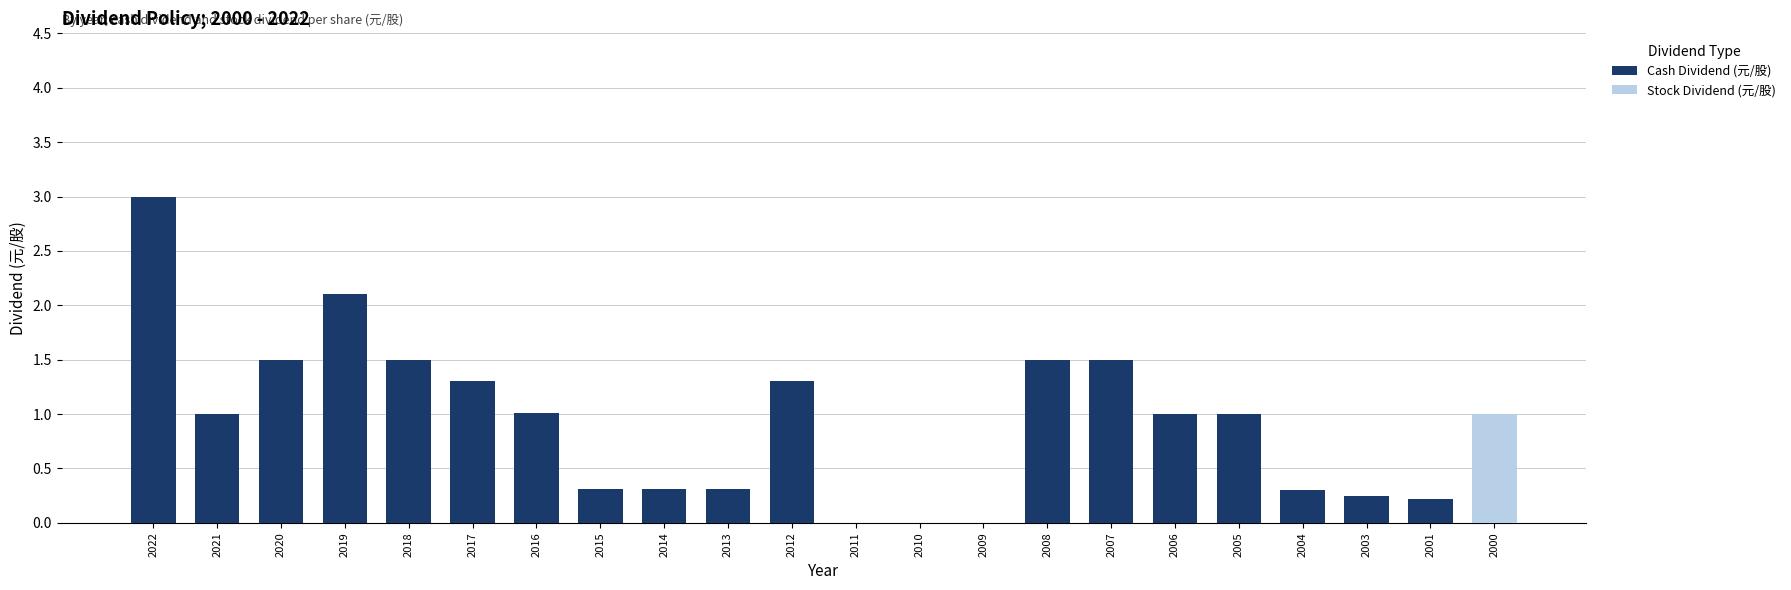

True or false: Cash Dividend (元/股) has a value of 0.1 at 2003.

False